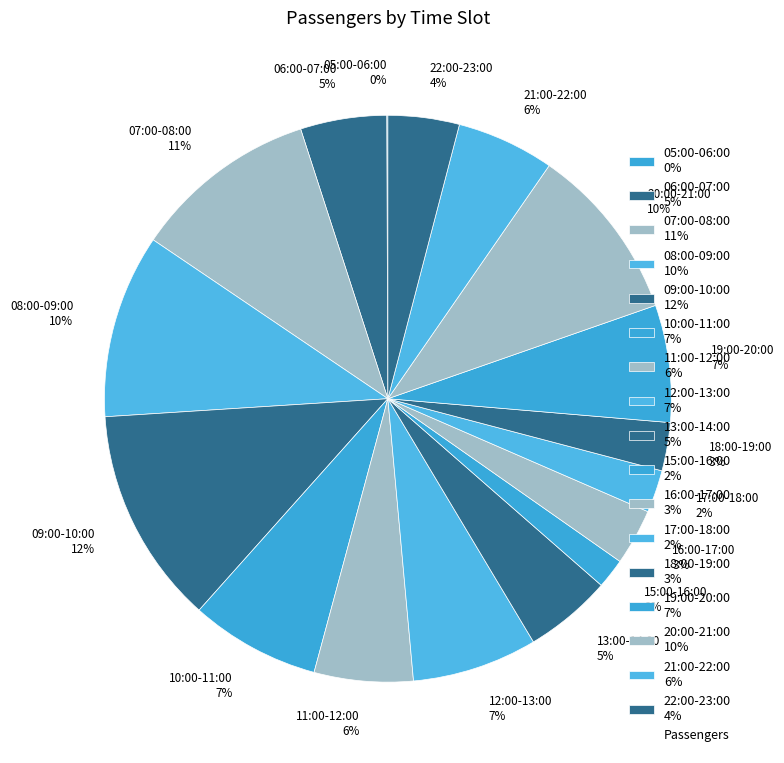

What is the ratio of the value at 16:00-17:00 to the value at 10:00-11:00?

0.4